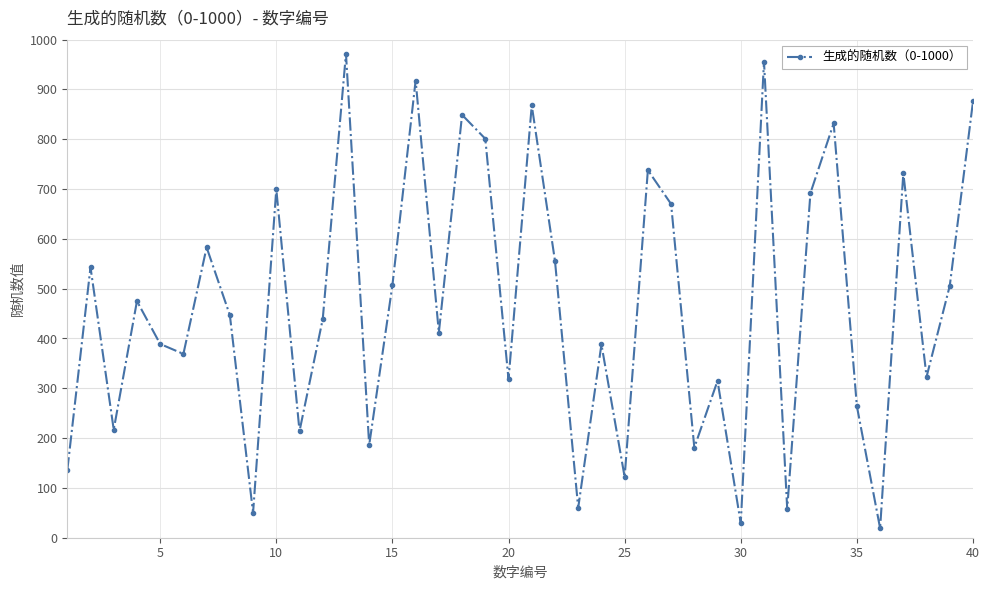

What is the value of the 4th point from the left?

475